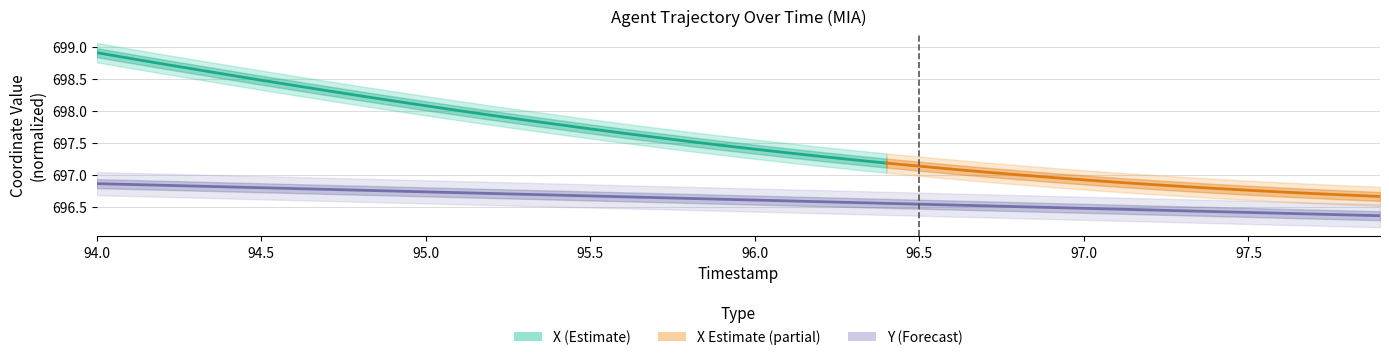

What is the sum of all values?

27864.8